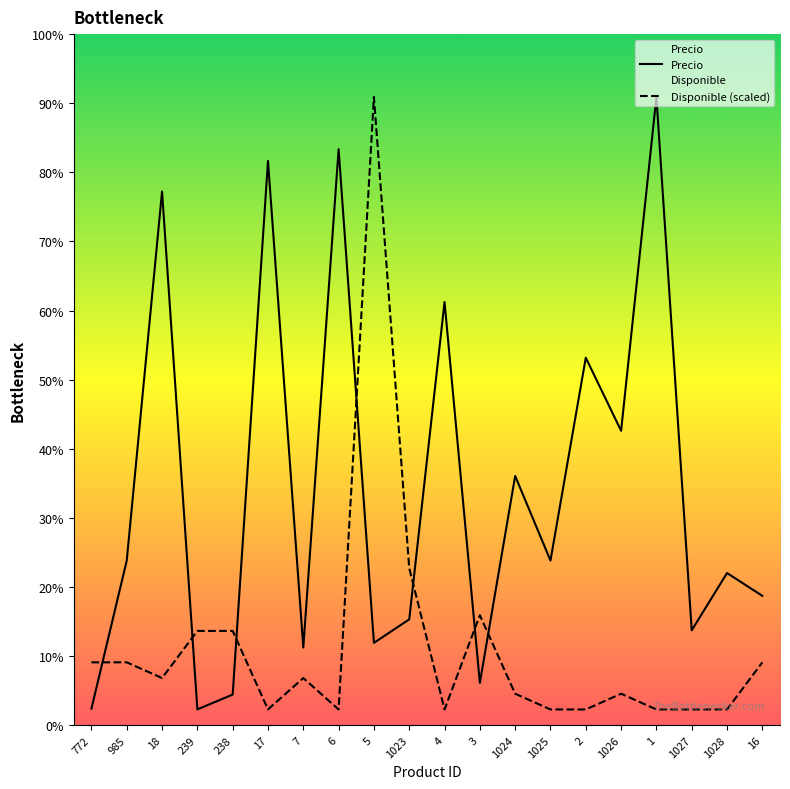

What position from the left is 1027?

18